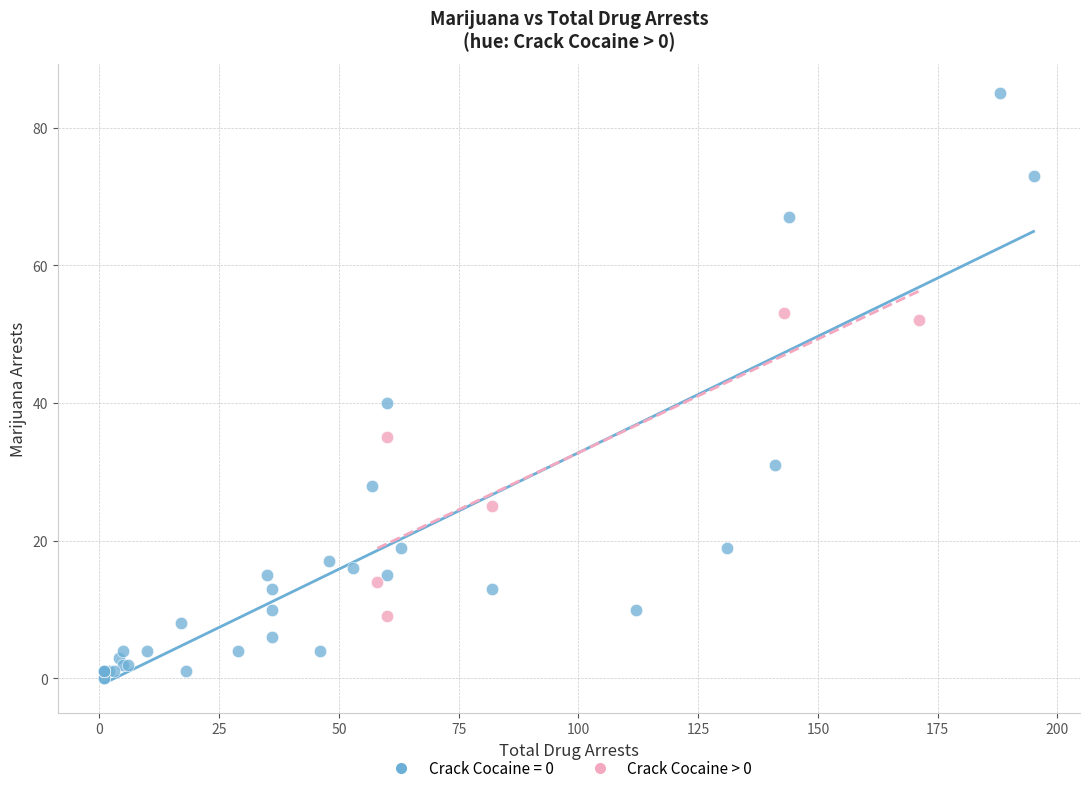

Which series has the widest spread of Y values?

Crack Cocaine = 0